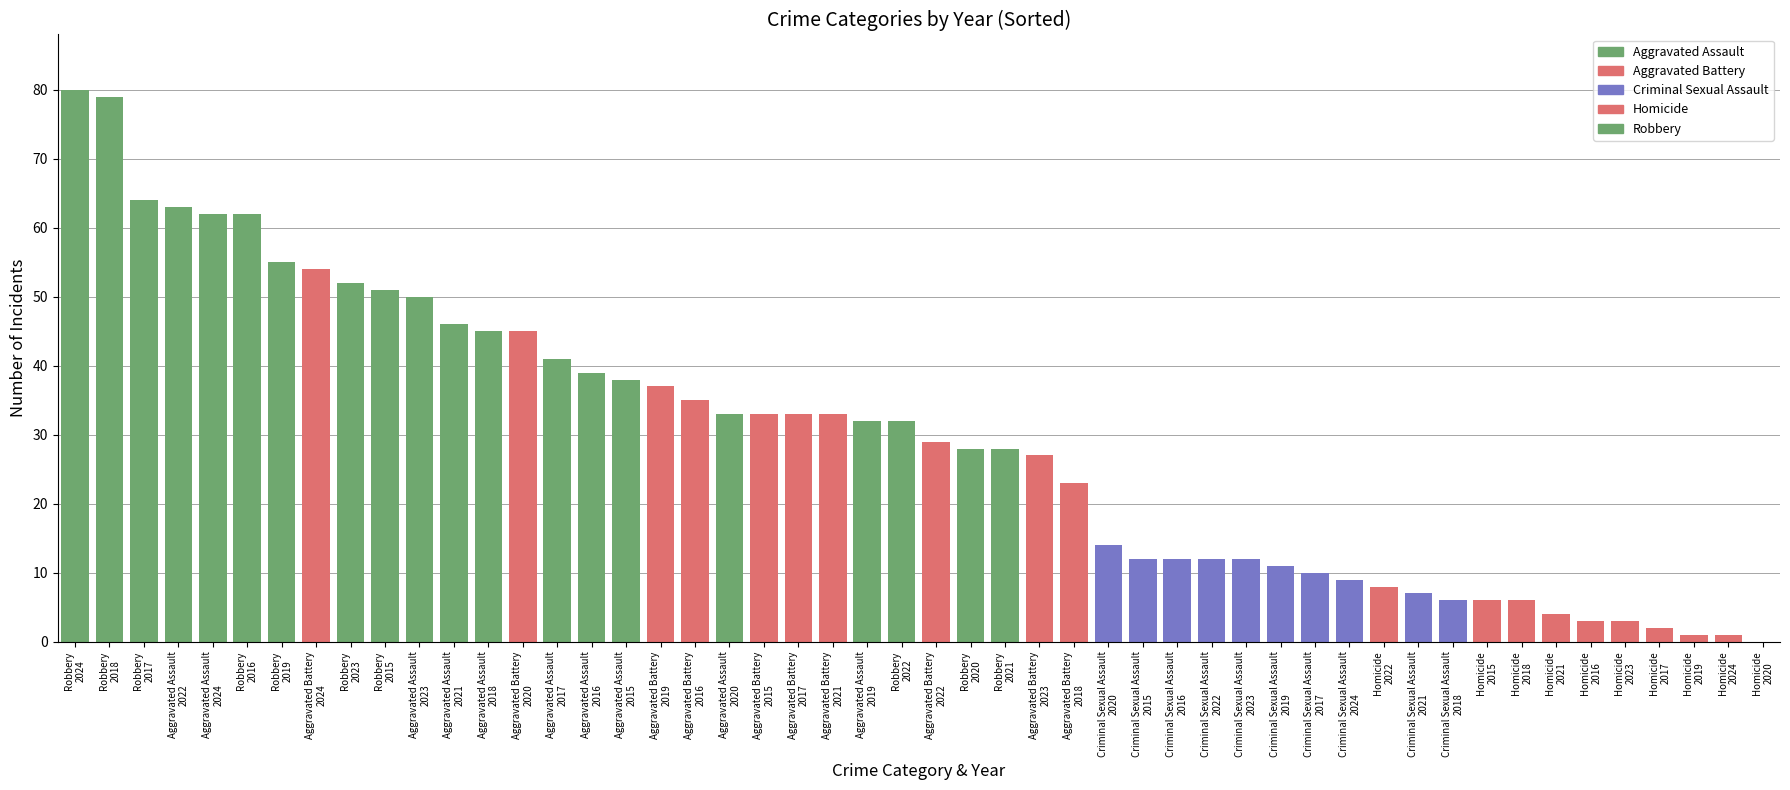

At which category is the sum across all series the highest?

2024